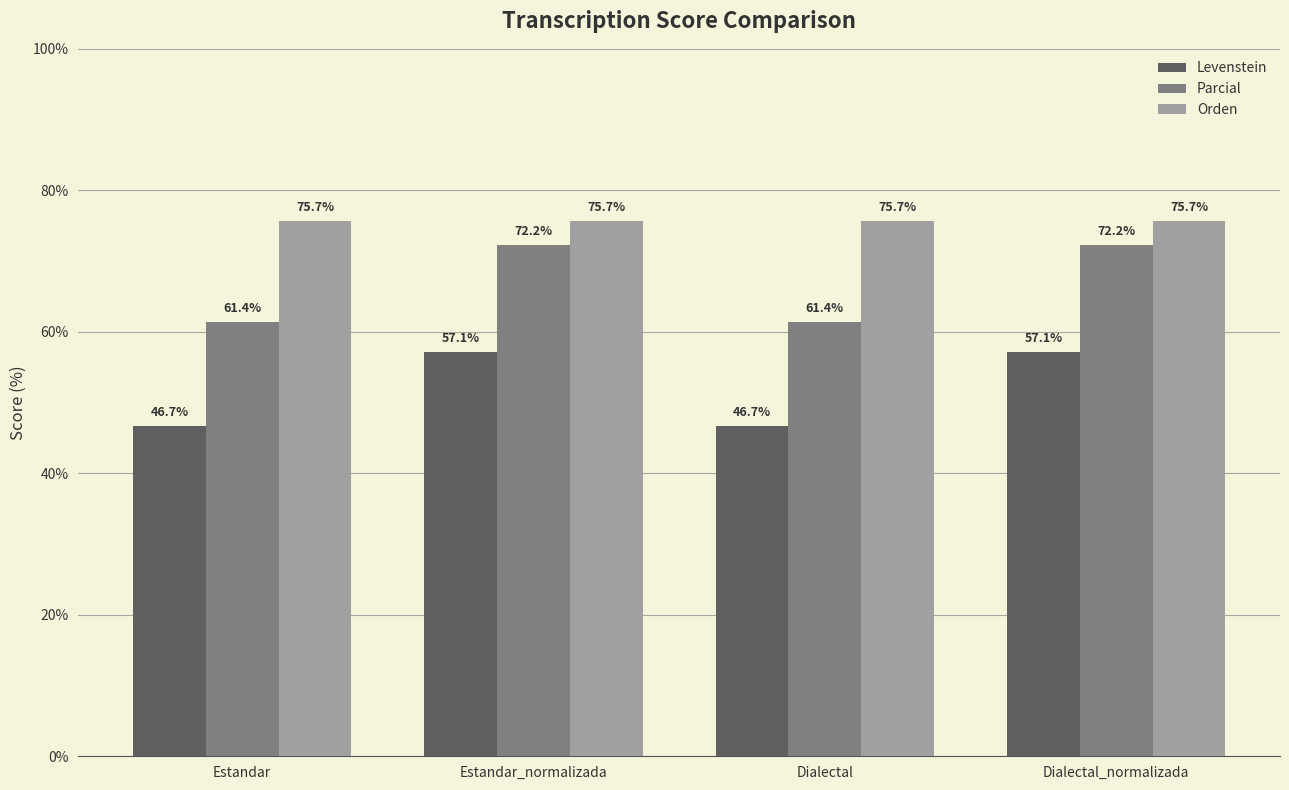

What is the total value across all series at Dialectal?

183.7